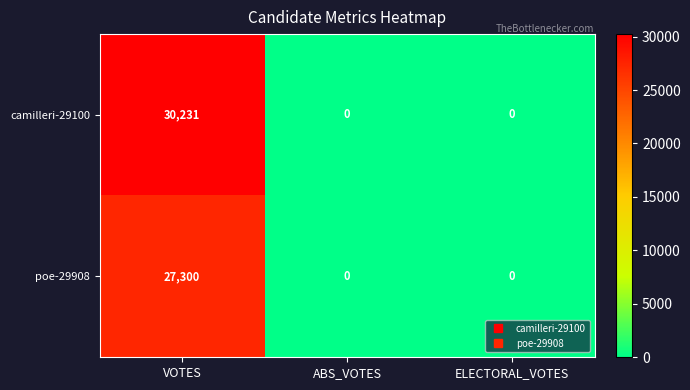

Between VOTES and ELECTORAL_VOTES, which series saw the biggest shift?

camilleri-29100